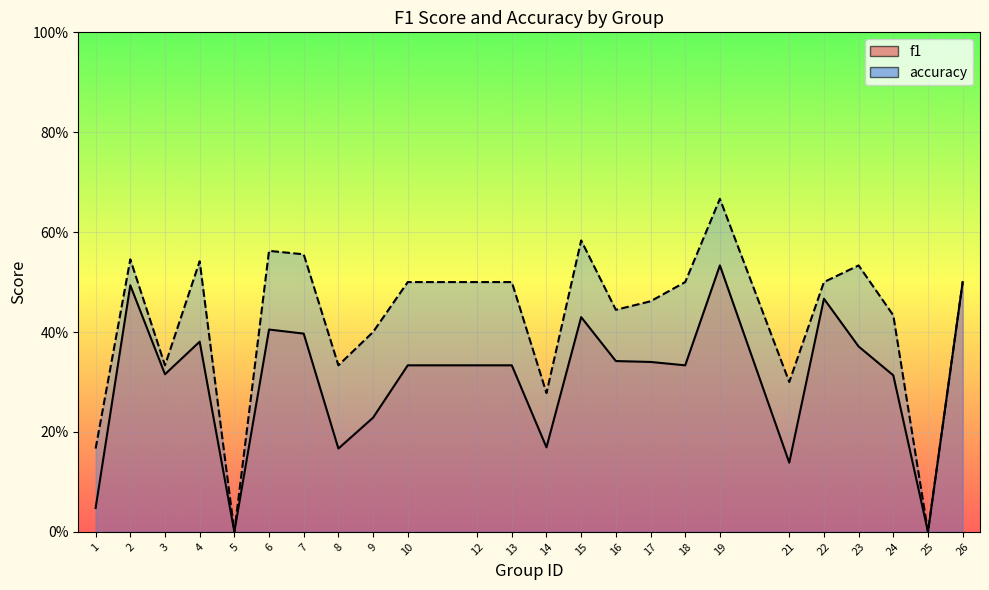

Read the f1 value at 15.

0.4